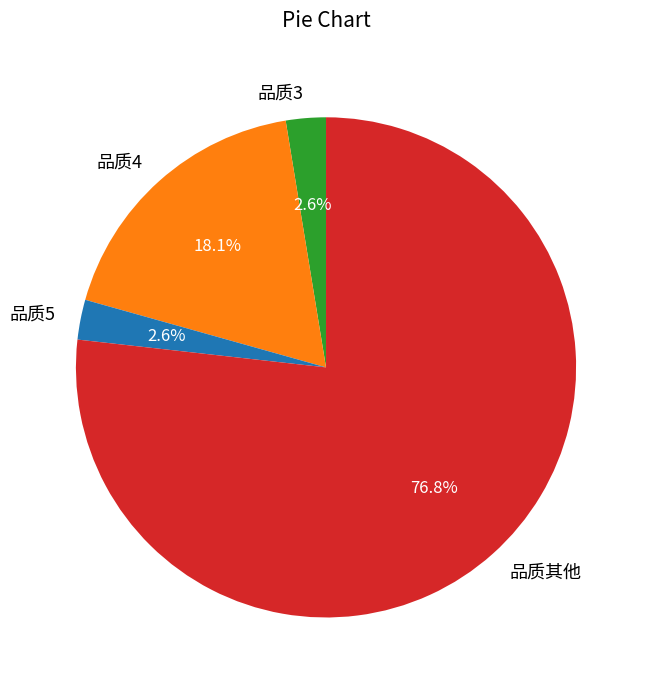

Count the number of slices in the pie.

4